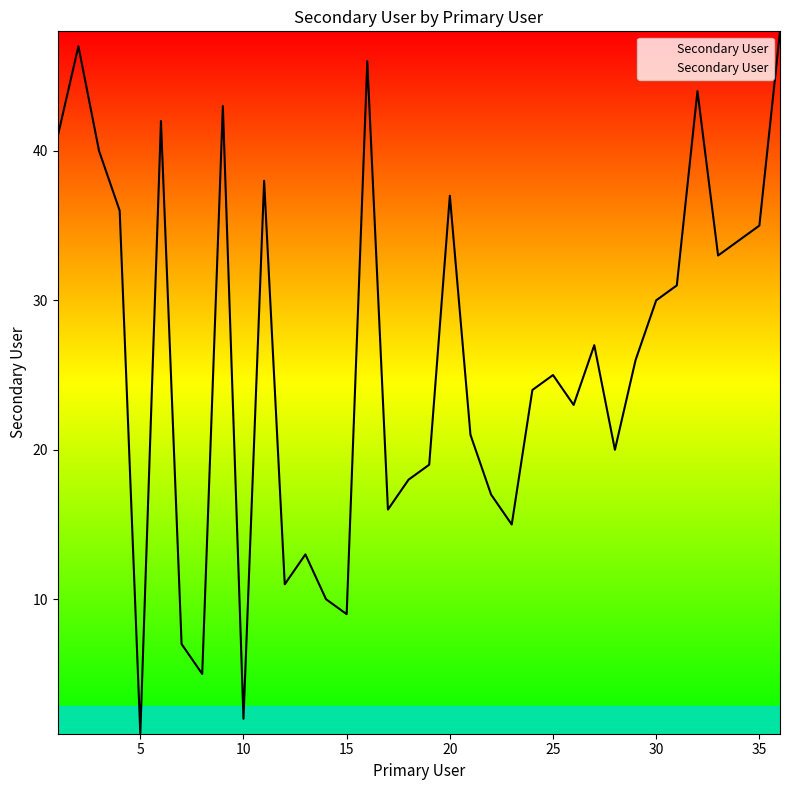

What is the difference between the maximum and minimum values?

47